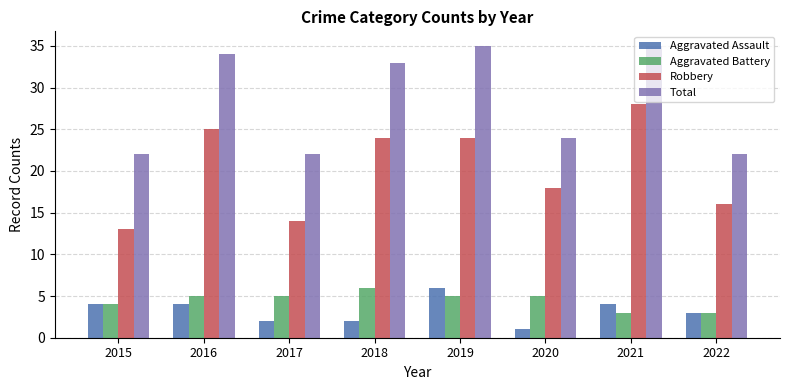

What is the greatest value displayed?

35